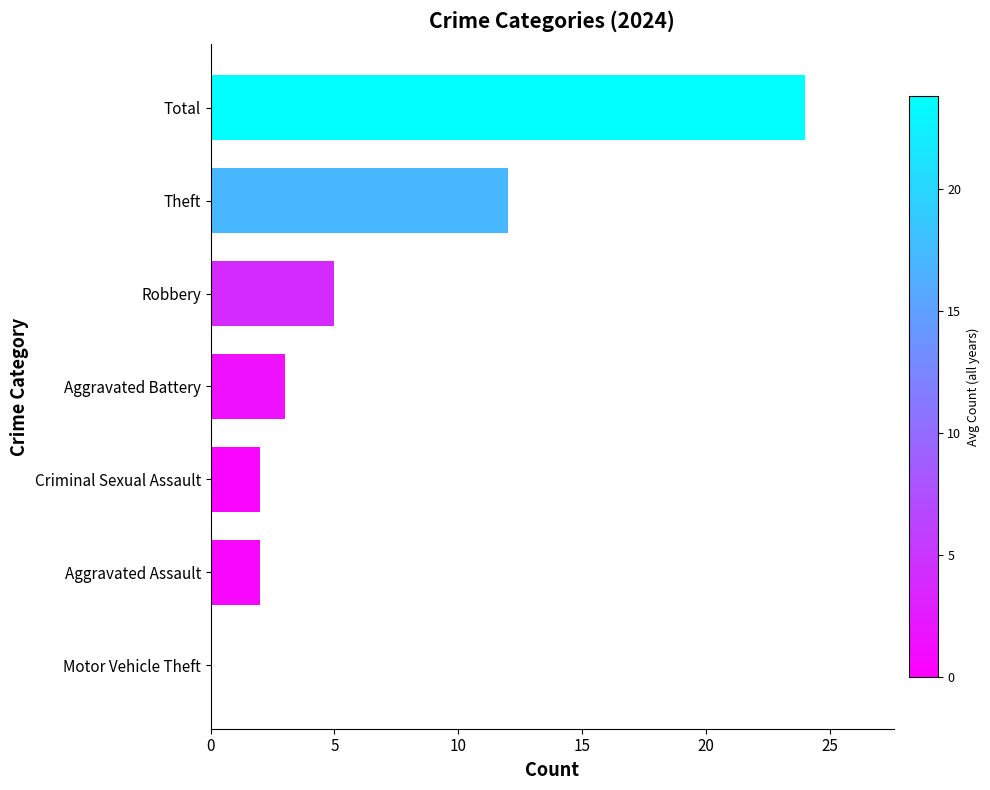

Which has a higher value, Theft or Aggravated Battery?

Theft